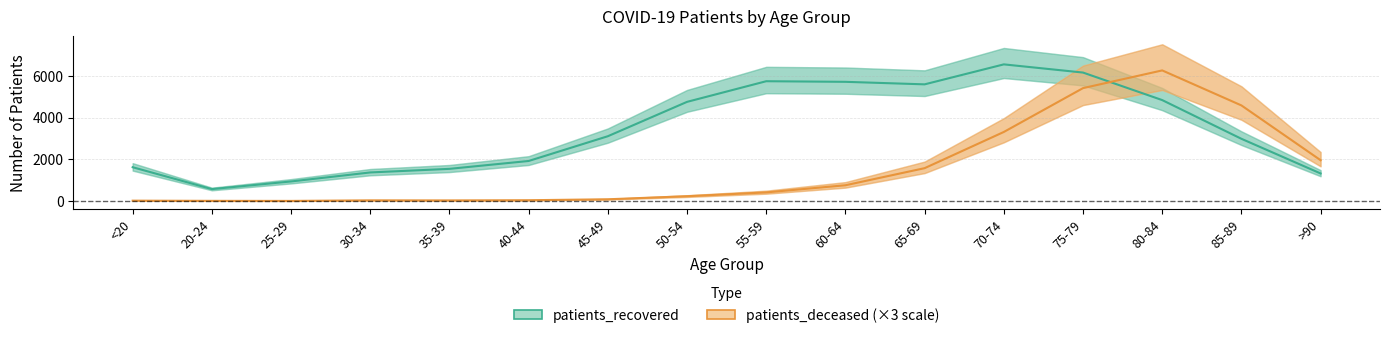

Reading left to right, transcribe all the data shown in this chart.

patients_recovered: 1620	572	938	1370	1542	1919	3105	4751	5740	5711	5590	6547	6155	4836	2982	1321
patients_deceased: 18	9	6	33	30	39	84	231	414	756	1575	3309	5409	6258	4581	1956